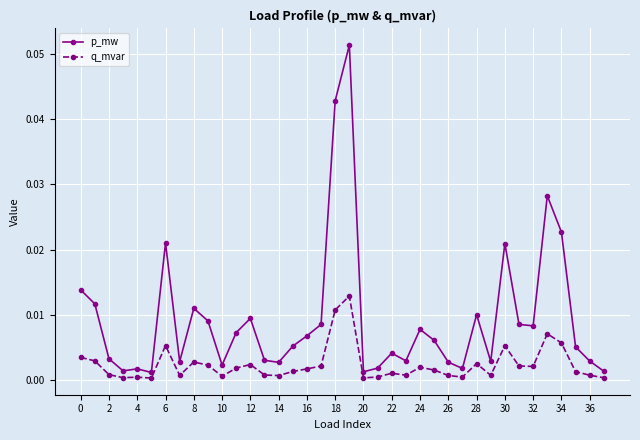

List the series in order of their overall mean, highest first.

p_mw, q_mvar